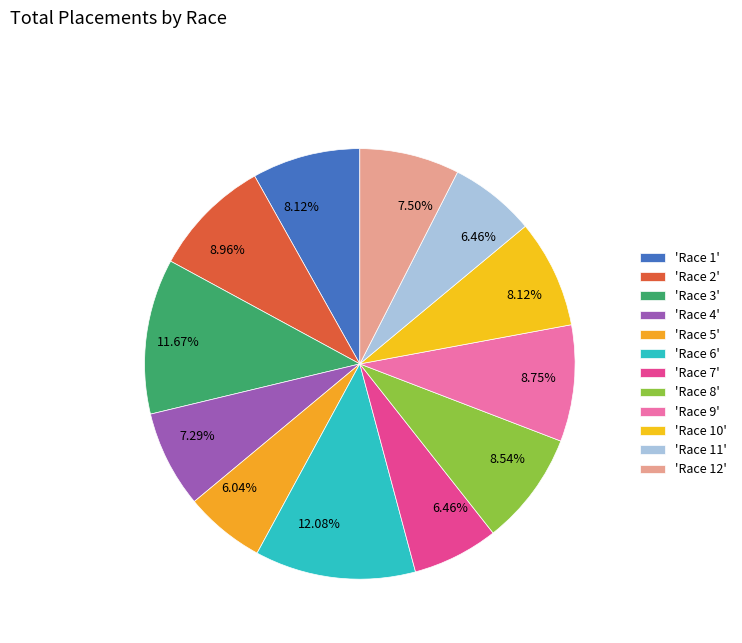

Does any single category account for the majority?

No